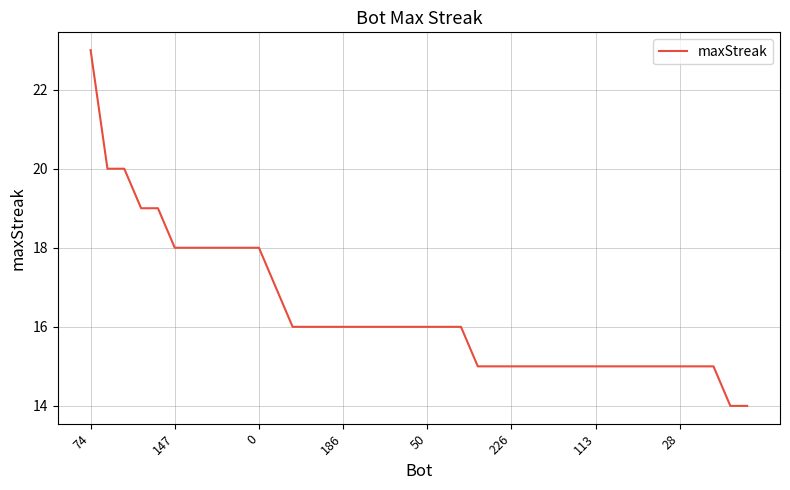

Does the chart have visible grid lines?

Yes